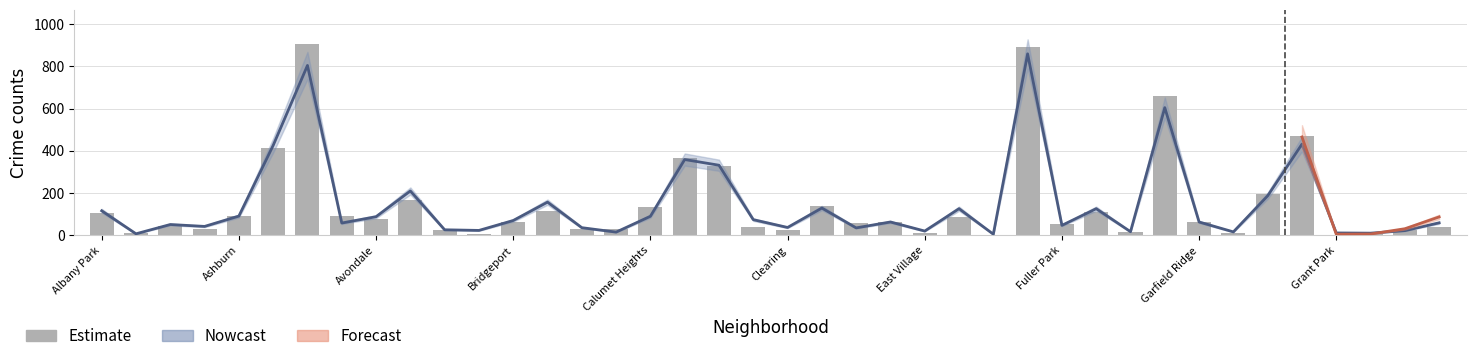

Reading right to left, extract all data points from this chart.

40	27	6	3	471	197	12	63	662	15	108	52	892	3	85	12	61	58	140	24	40	327	364	135	32	28	116	61	7	27	167	78	93	906	414	92	32	46	9	105